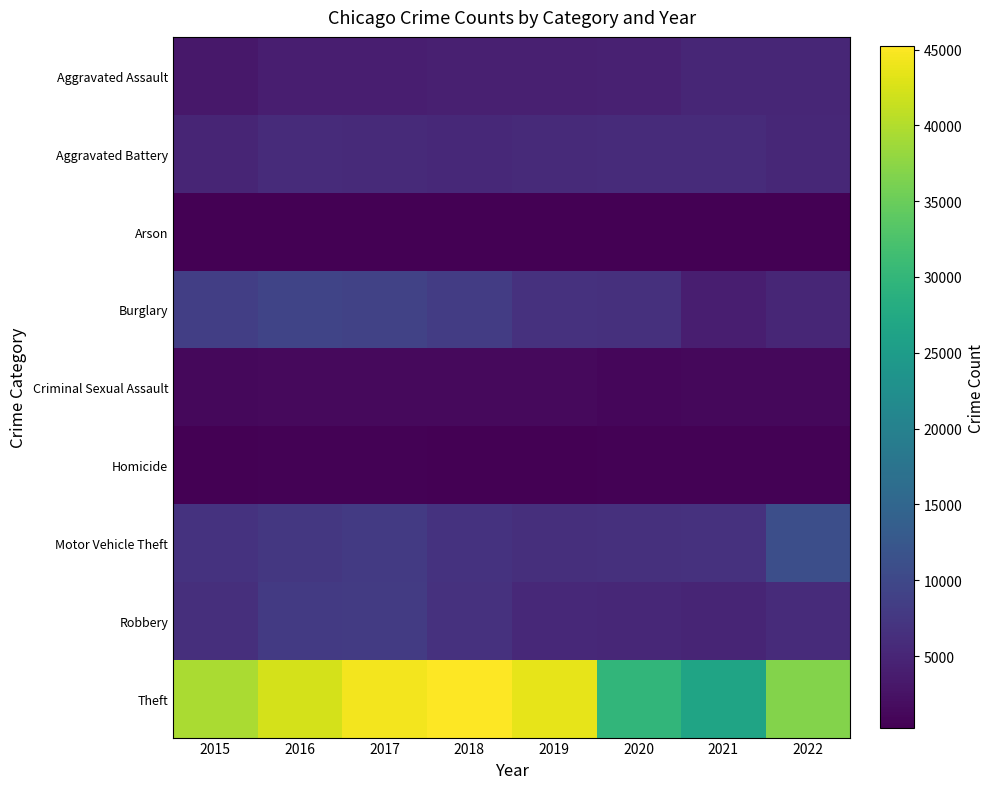

What is the total value across all series at 2019?

73747